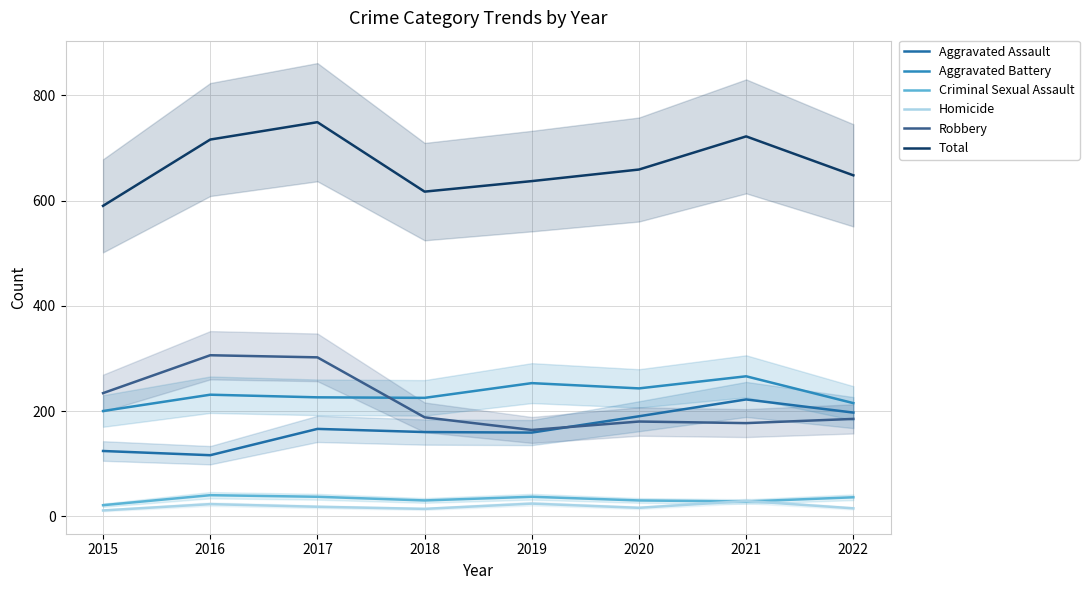

The Homicide series shows 11 at 2016. True or false?

False